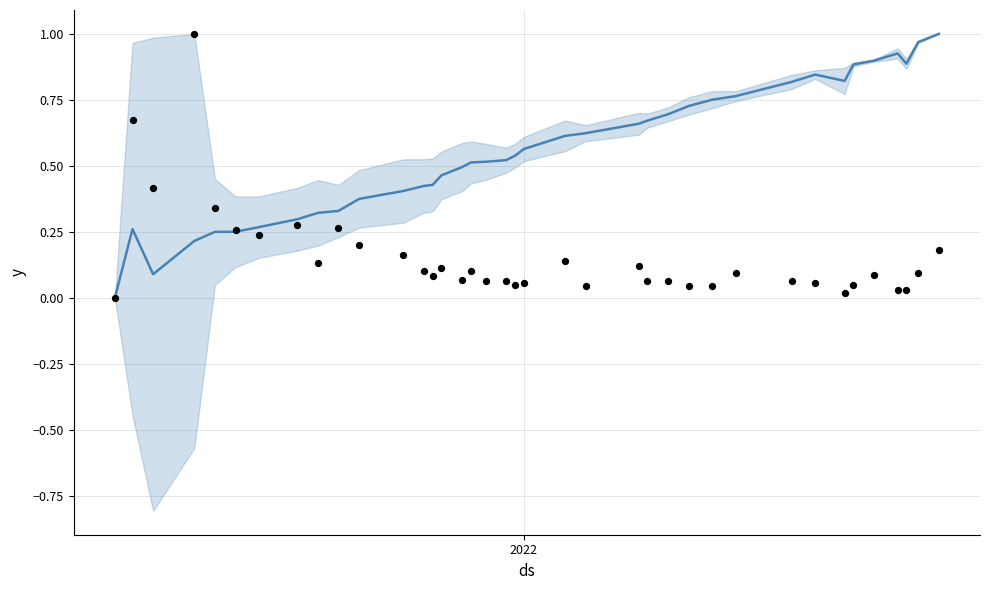

Which series has the largest total across all categories?

trend